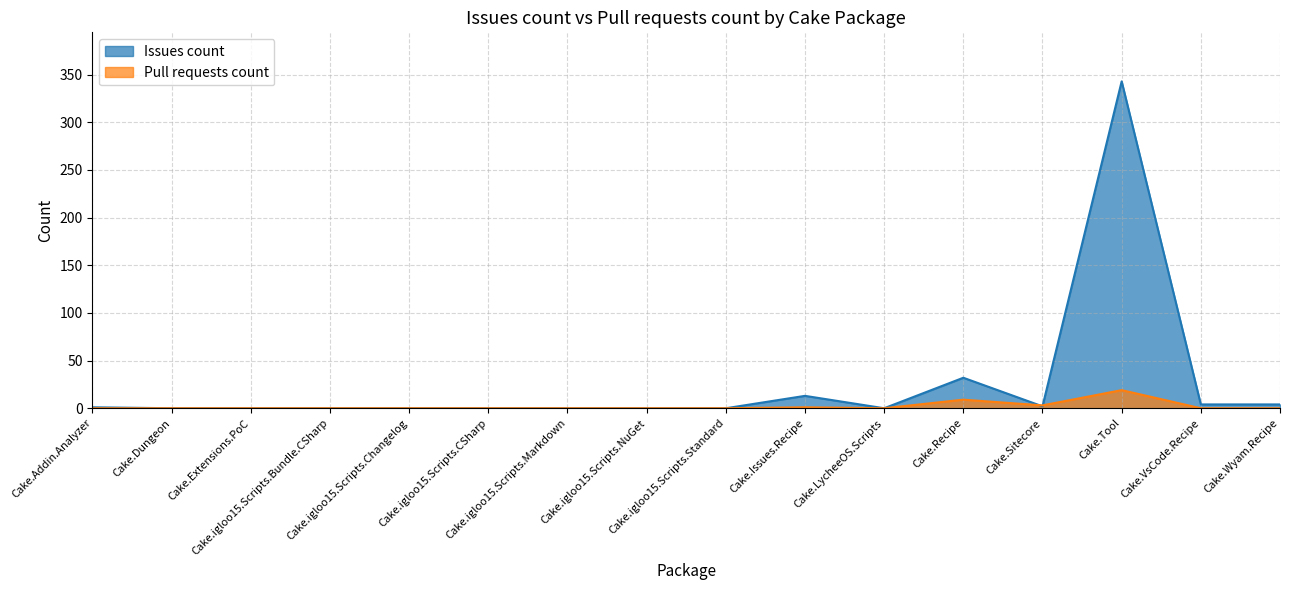

Between which two adjacent categories do Issues count and Pull requests count first intersect?

Cake.Recipe and Cake.Sitecore